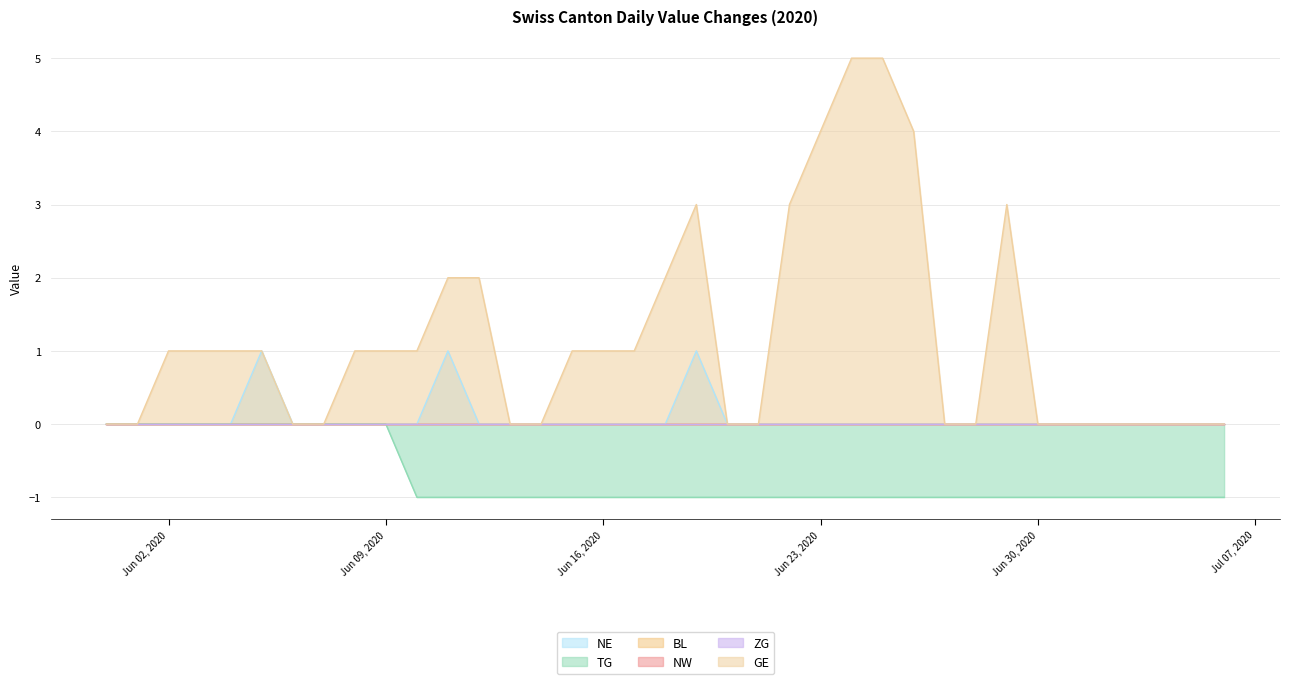

Which category has the lowest value in the TG series?

2020-06-10